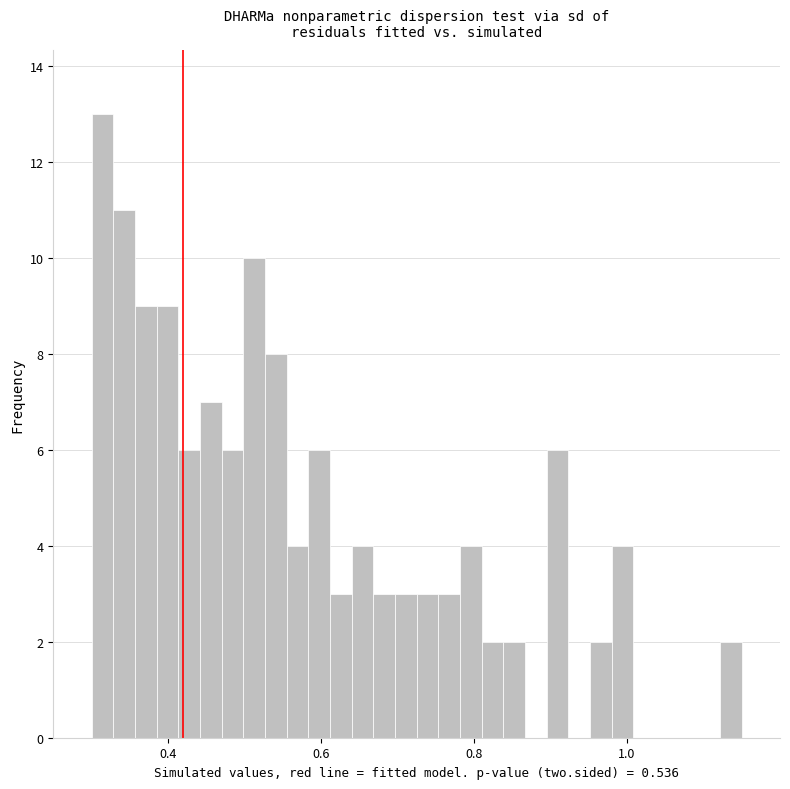

Around what value on the x-axis is the tallest bar? Give the approximate position of its centre, as read against the axis.

0.32